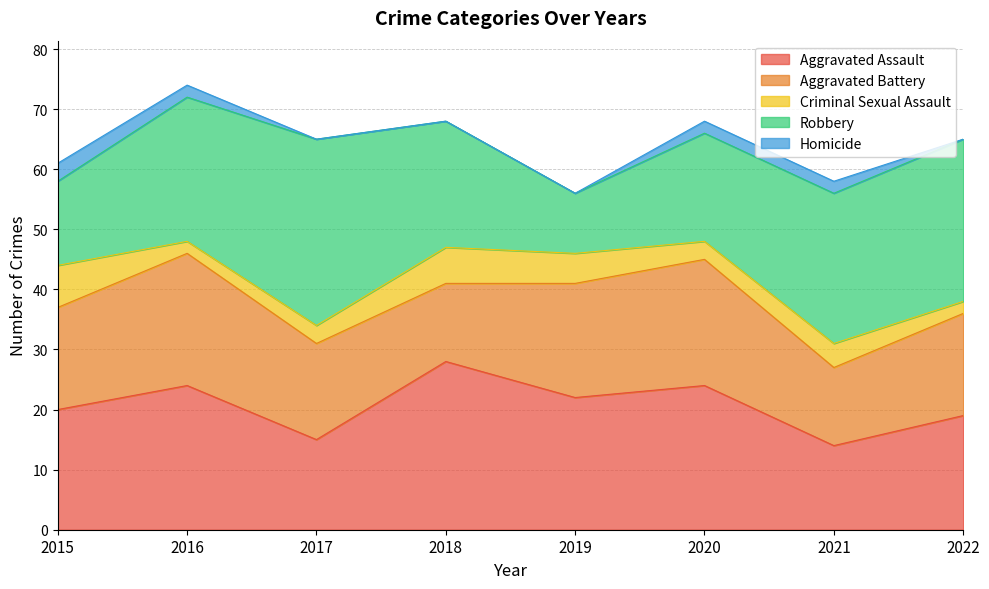

Reading right to left, transcribe all the data shown in this chart.

Aggravated Assault: 2022=19	2021=14	2020=24	2019=22	2018=28	2017=15	2016=24	2015=20
Aggravated Battery: 2022=17	2021=13	2020=21	2019=19	2018=13	2017=16	2016=22	2015=17
Criminal Sexual Assault: 2022=2	2021=4	2020=3	2019=5	2018=6	2017=3	2016=2	2015=7
Robbery: 2022=27	2021=25	2020=18	2019=10	2018=21	2017=31	2016=24	2015=14
Homicide: 2022=0	2021=2	2020=2	2019=0	2018=0	2017=0	2016=2	2015=3